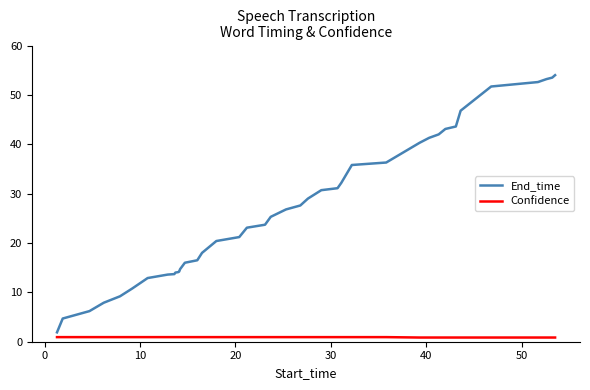

What is the highest value of the End_time series?

54.0